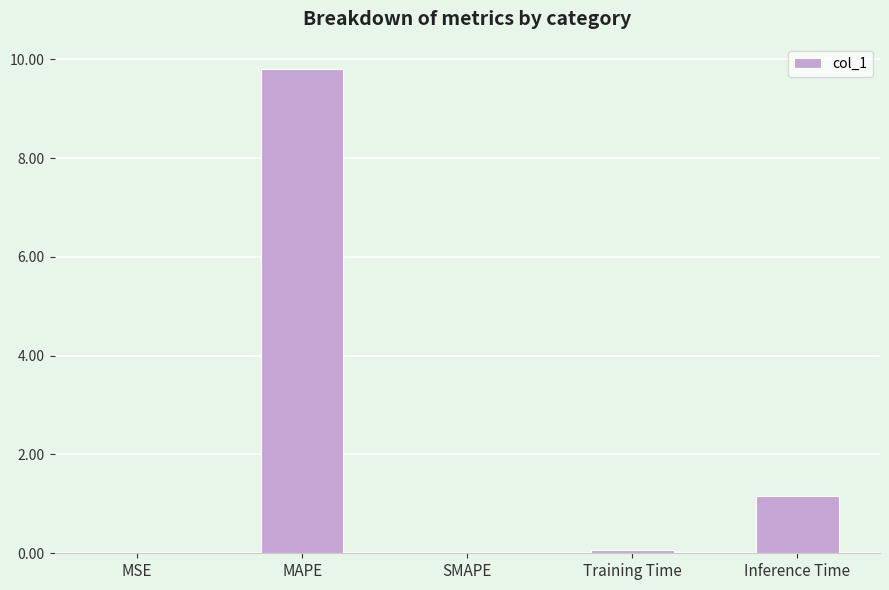

The chart shows a value of 1.2 at Inference Time. True or false?

True